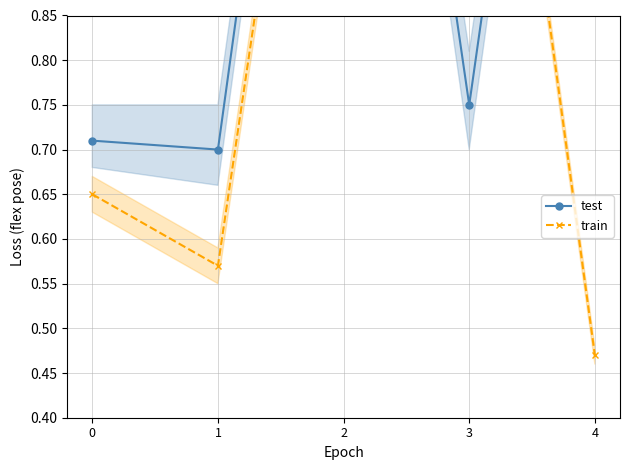

Reading right to left, what are all the values shown in this chart?

test: 1.7	0.8	1.7	0.7	0.7
train: 0.5	1.5	1.5	0.6	0.7